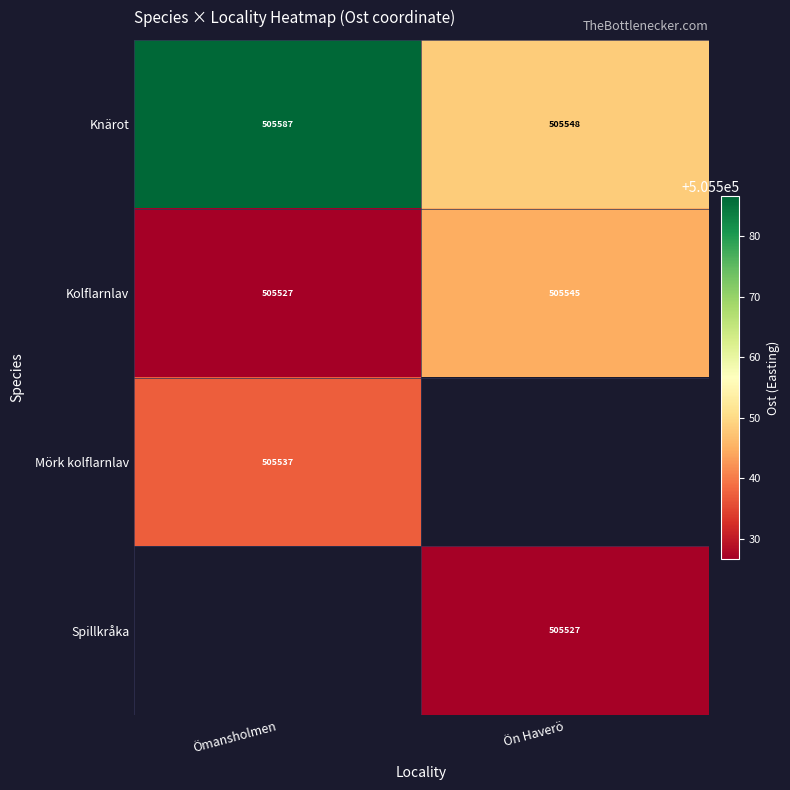

How many categories are shown in the chart?

2